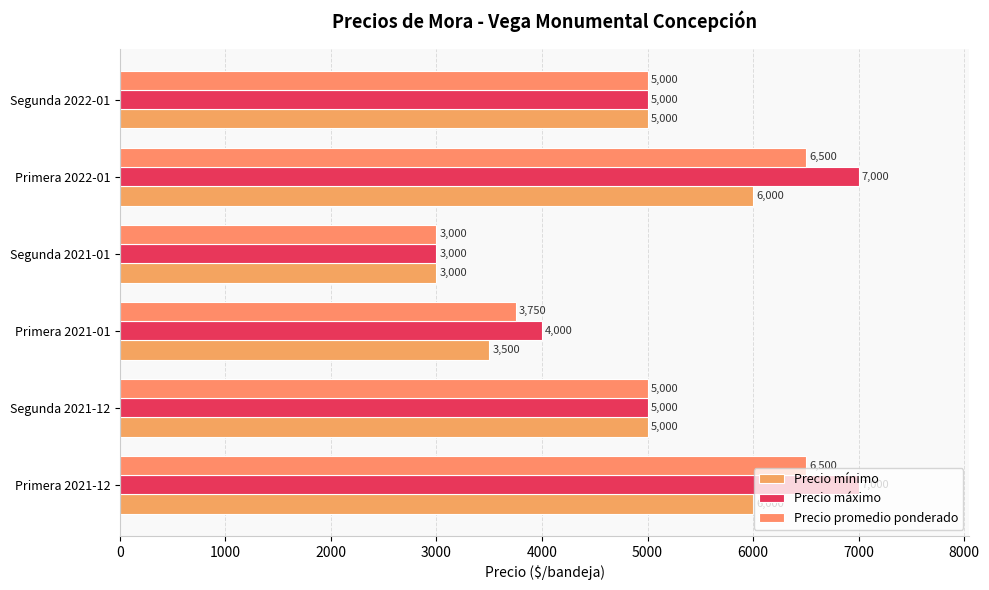

How many categories are shown in the chart?

6